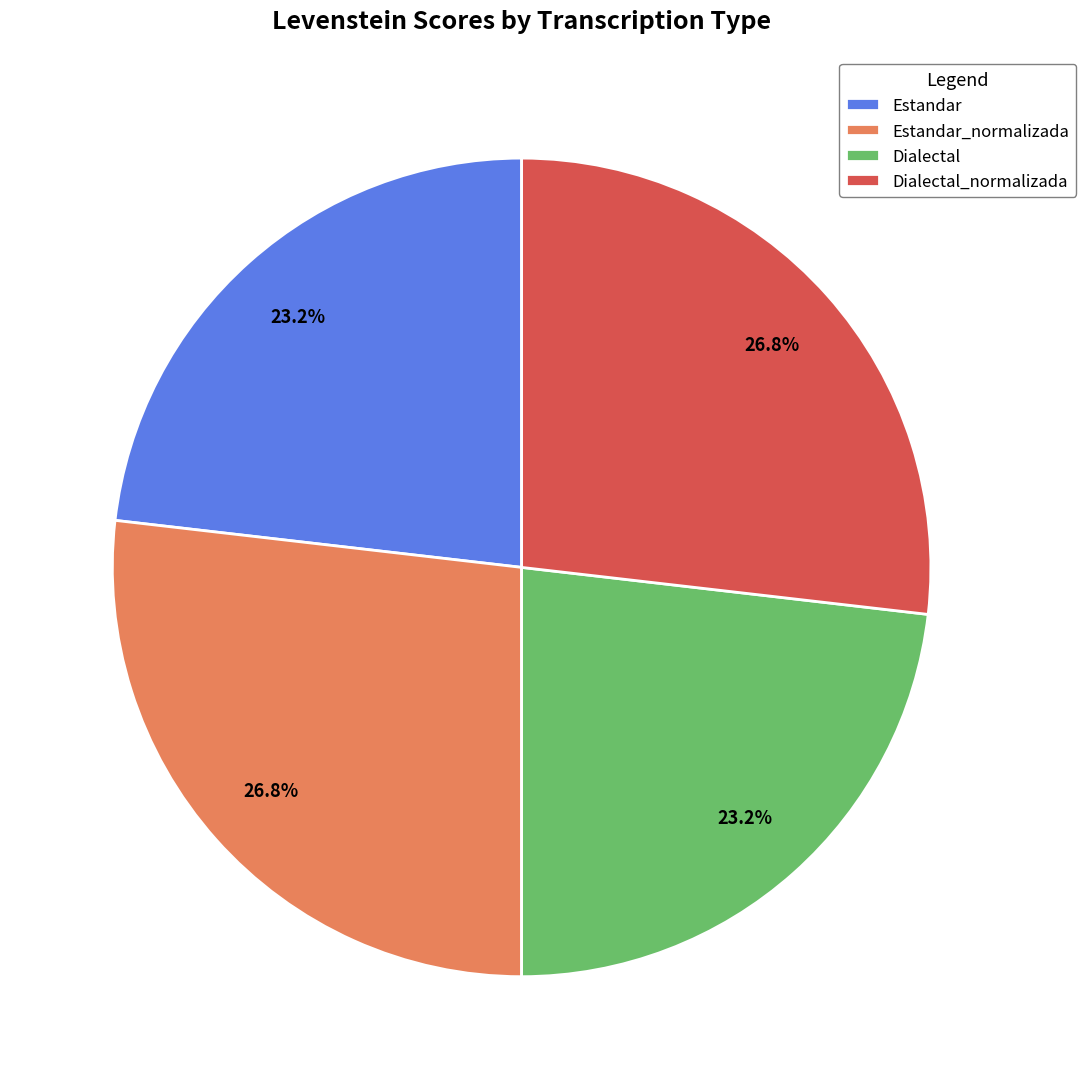

To the nearest percent, what is the difference between the largest and smallest slice percentages?

4%